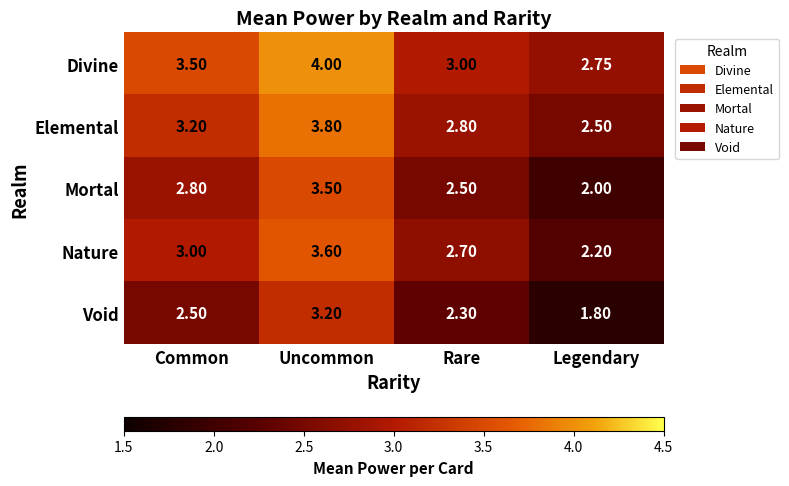

Is the value of Void at Legendary greater than the value of Elemental at Rare?

No